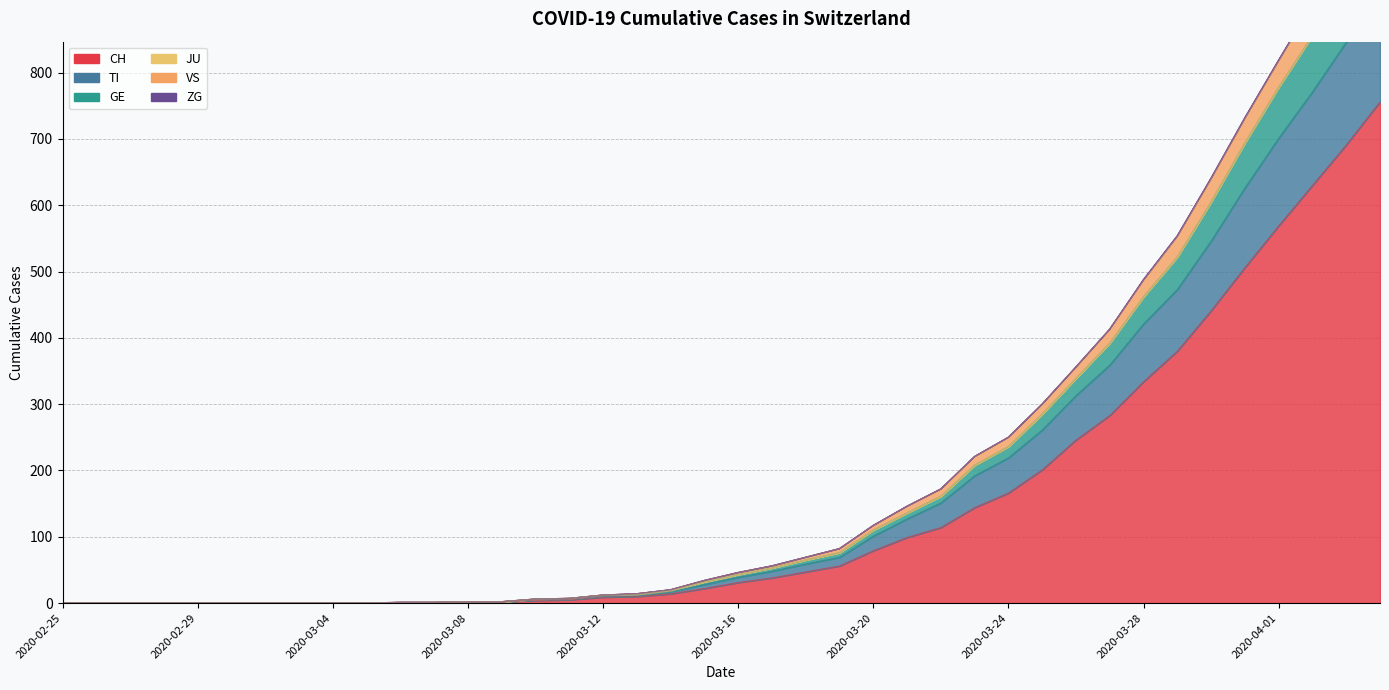

Read the CH value at 2020-03-21, to the nearest 50.

100